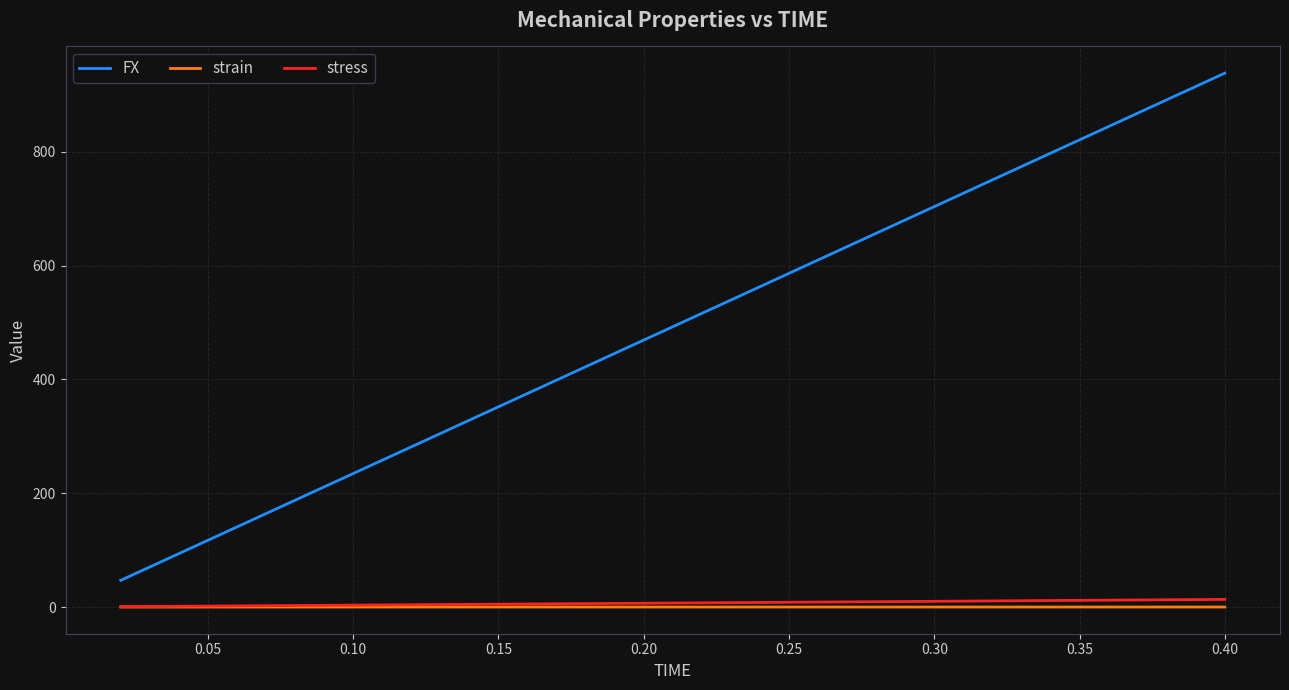

What is the maximum value shown in the chart?

938.4